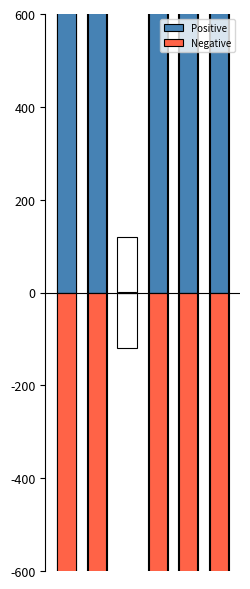

Rank the categories by Positive value from highest to lowest.

1, 4, 5, 0, 3, 2